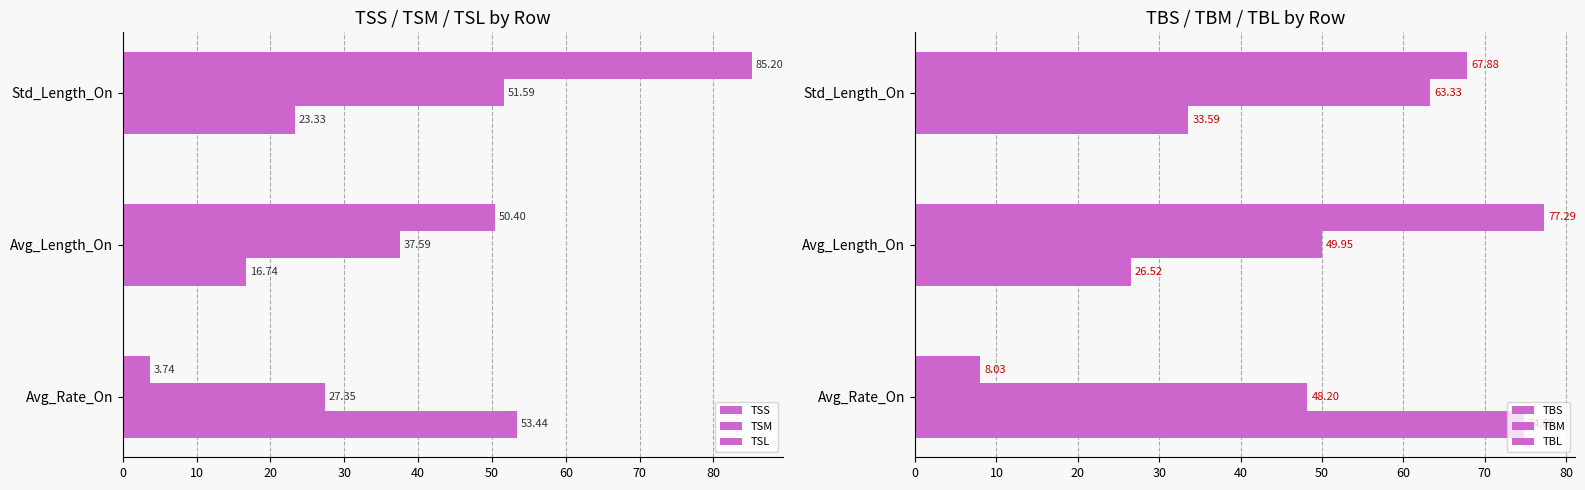

Are the bars grouped side by side (vs. stacked)?

Yes